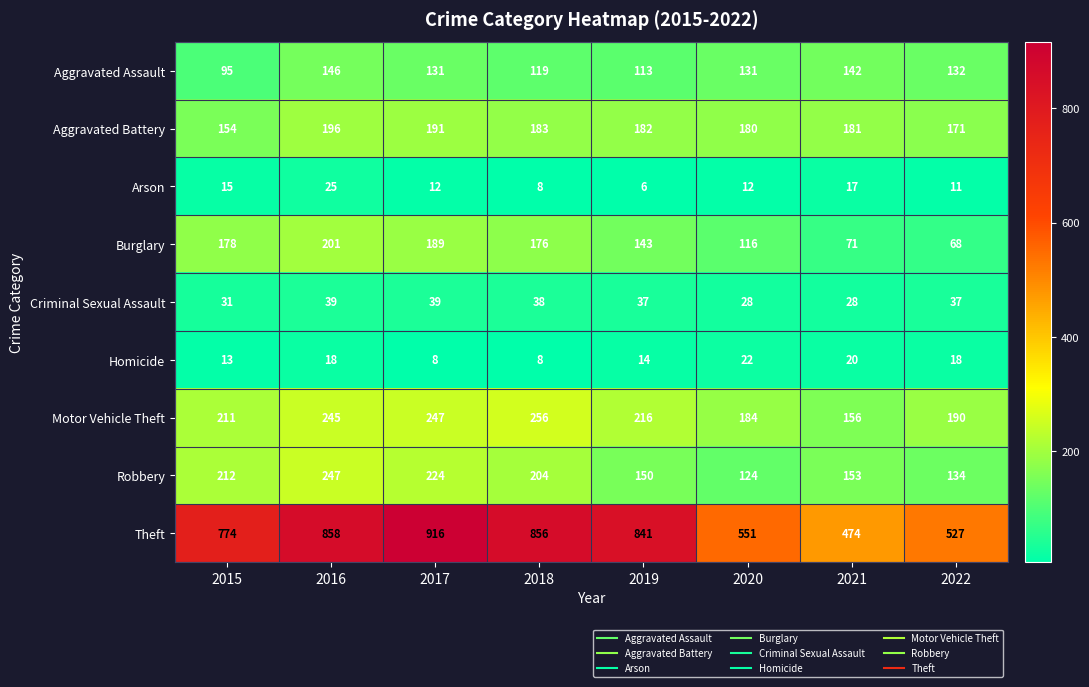

Read the Aggravated Battery value at 2019, to the nearest 10.

180